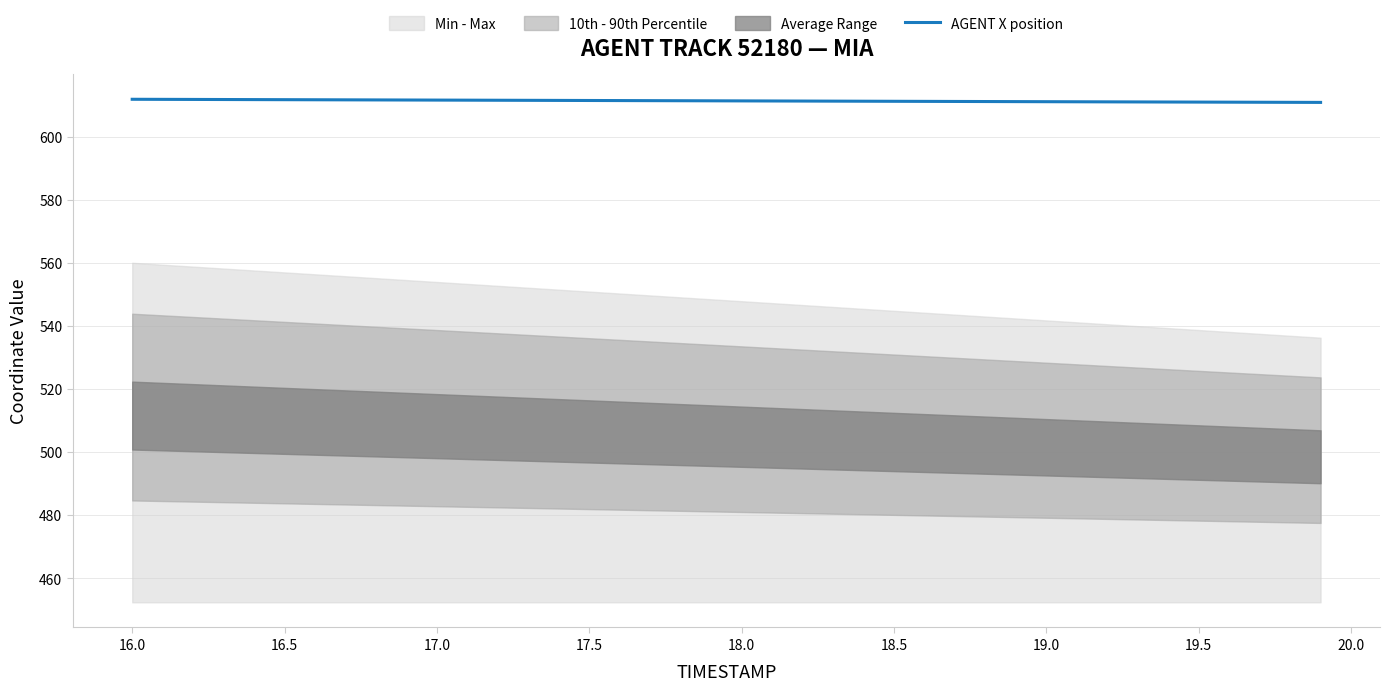

True or false: AGENT X position has a value of 421.9 at 17.0.

False